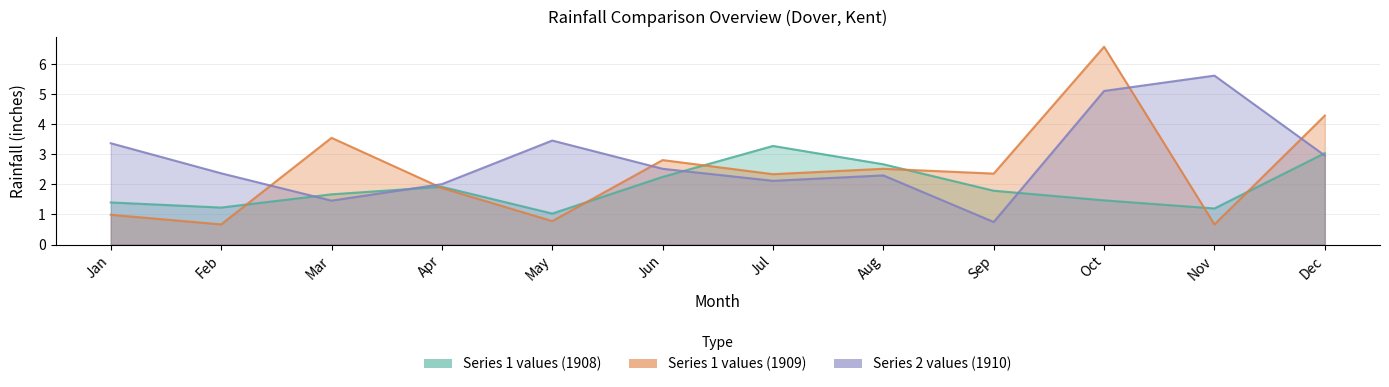

At which label does Series 2 values (1910) reach its minimum?

Sep